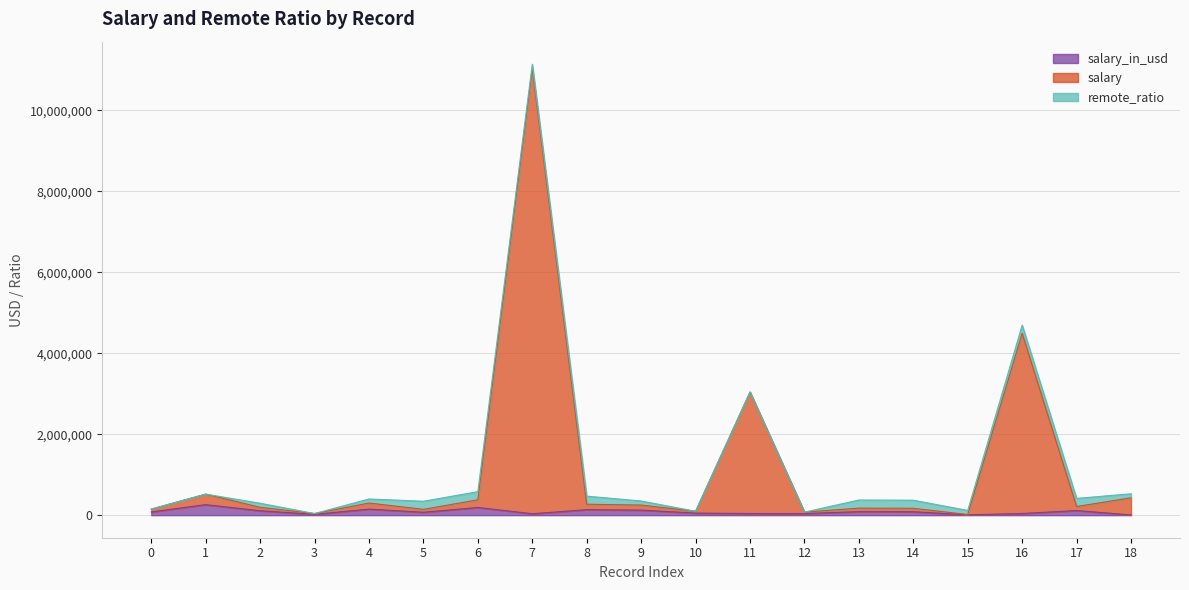

Reading right to left, extract all data points from this chart.

salary_in_usd: 5707	114047	41689	8000	85000	87000	39916	40481	51321	125000	135000	35735	190000	72000	150000	20000	109024	260000	79833
salary: 428707	214047	4491689	16000	170000	174000	74916	3040481	96321	250000	270000	11035735	380000	144000	300000	40000	194024	520000	149833